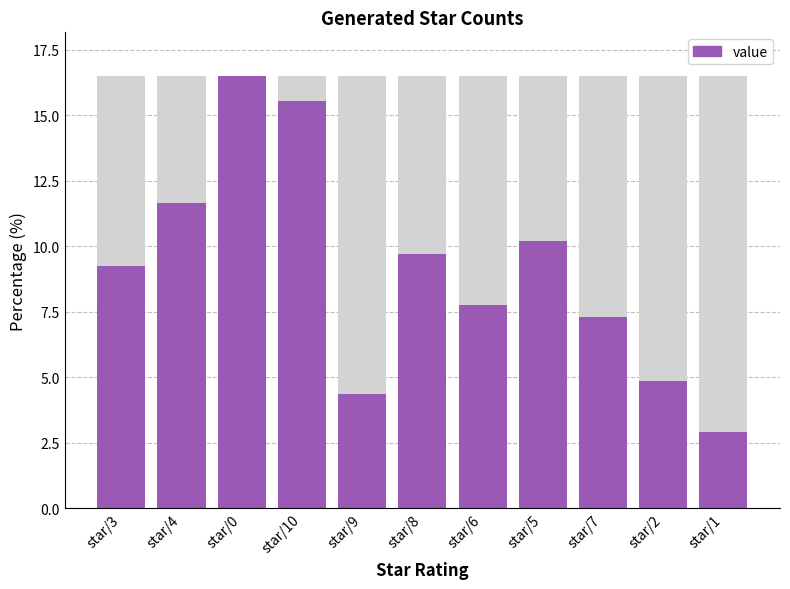

What is the sum of all values?

100.0